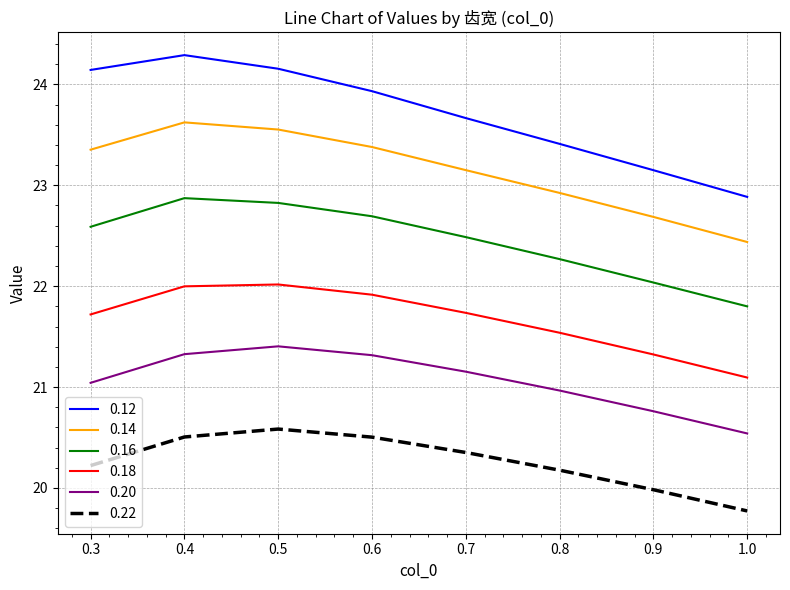

What is the lowest value of the 0.22 series?

19.8